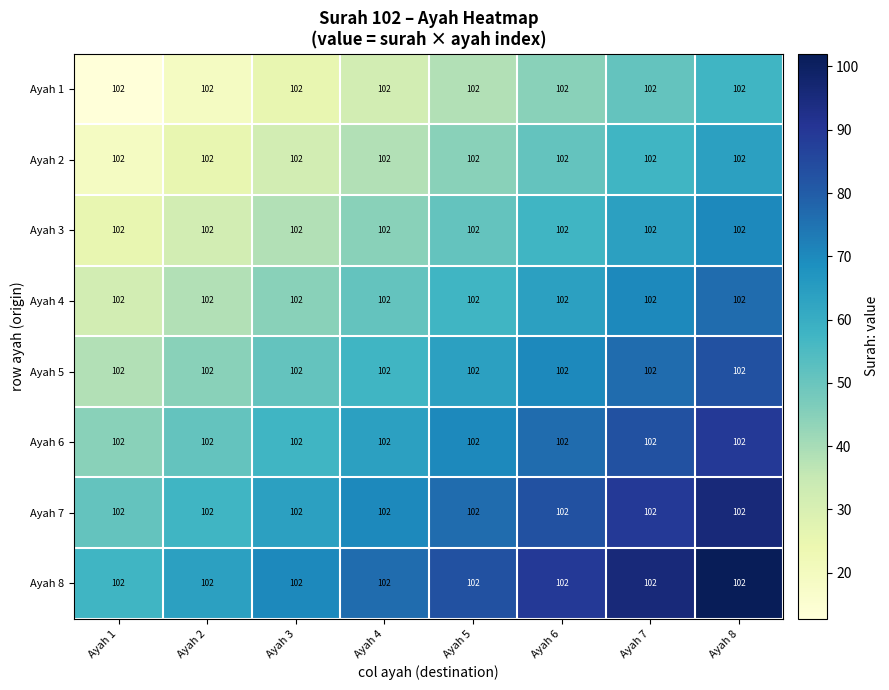

At which category is the sum across all series the highest?

Ayah 8